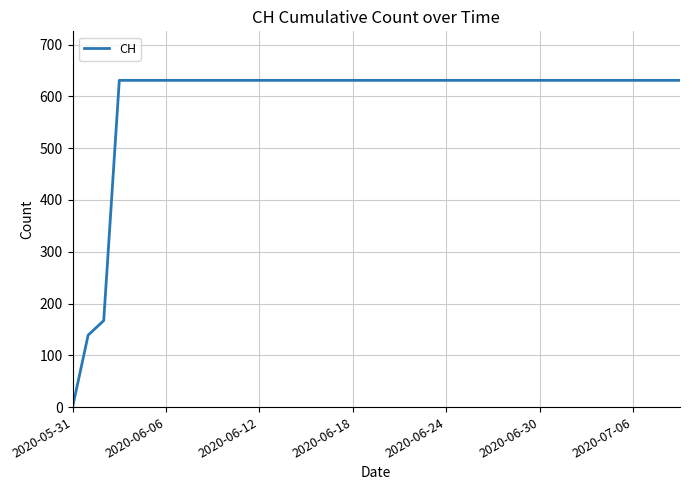

What is the difference between the maximum and minimum values?

631